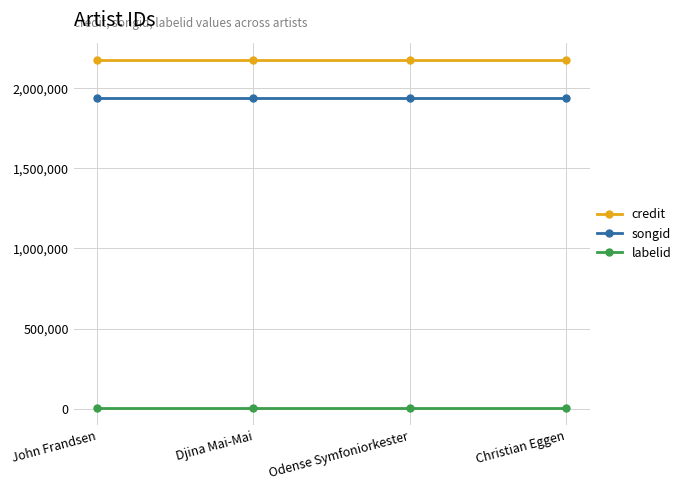

True or false: songid has a value of 1938686 at Christian Eggen.

True